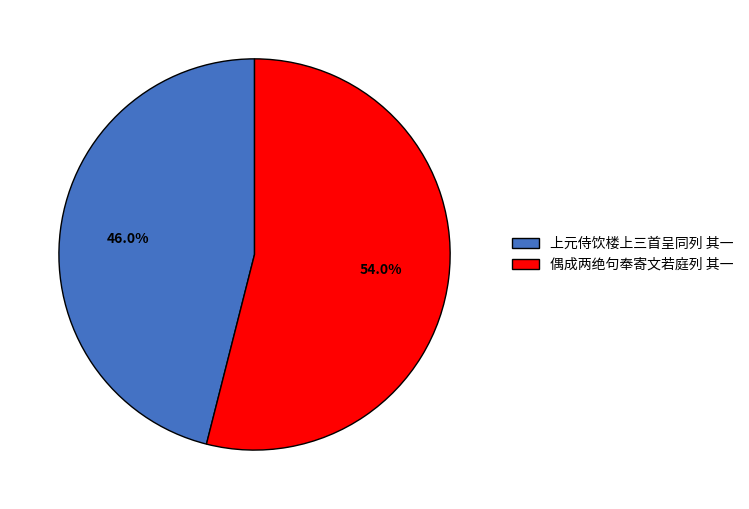

Which slice is the largest?

偶成两绝句奉寄文若庭列 其一